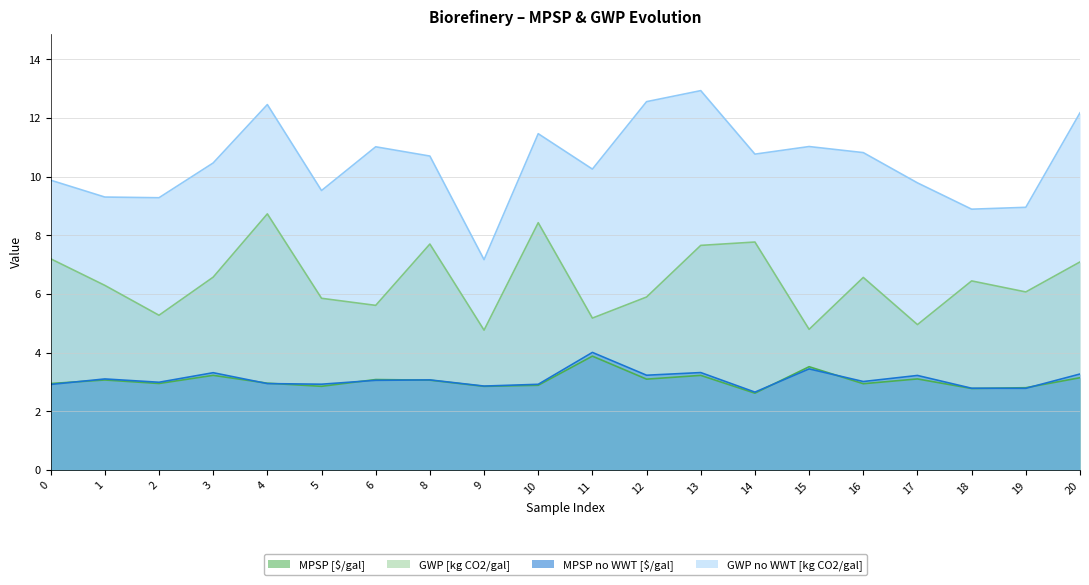

At 19, list the series in order from smallest to largest.

MPSP no WWT [$/gal], MPSP [$/gal], GWP [kg CO2/gal], GWP no WWT [kg CO2/gal]